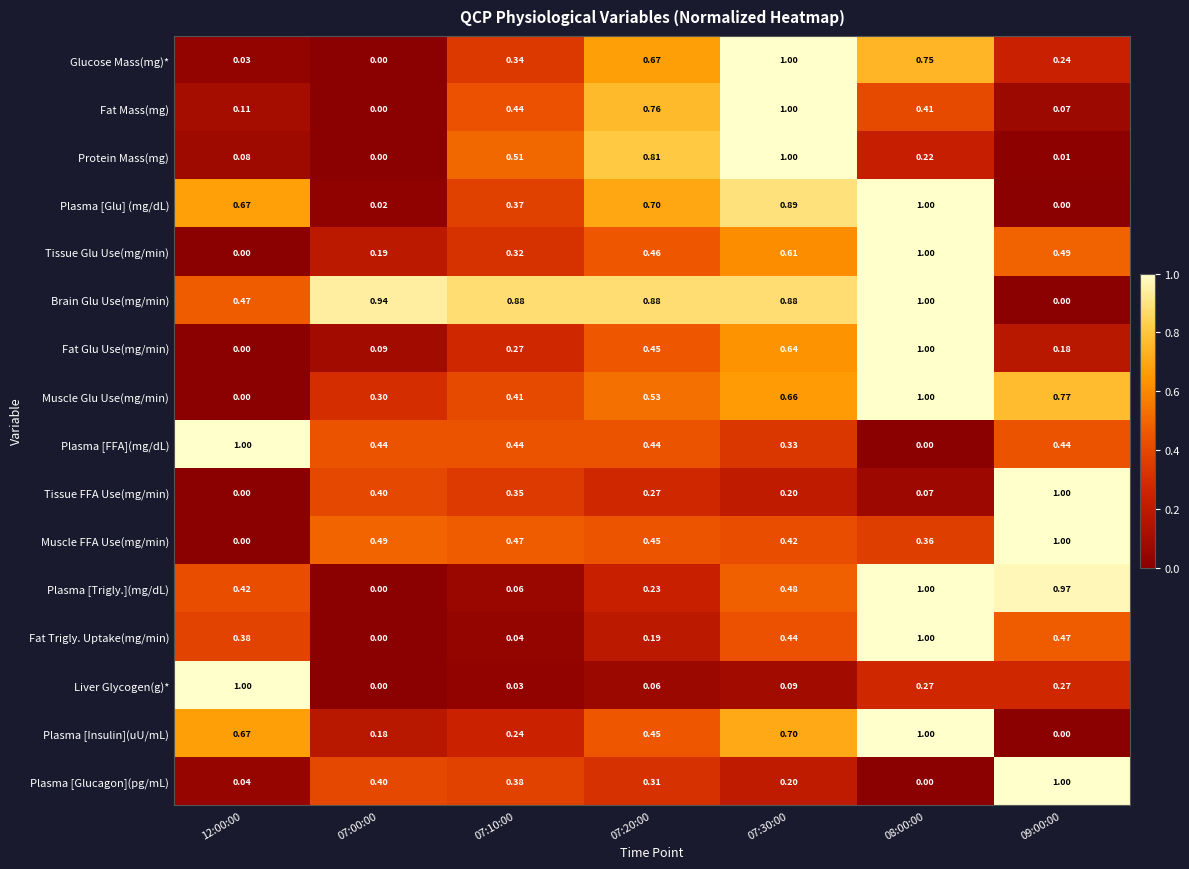

How many positive values does the Tissue FFA Use(mg/min) series have?

6